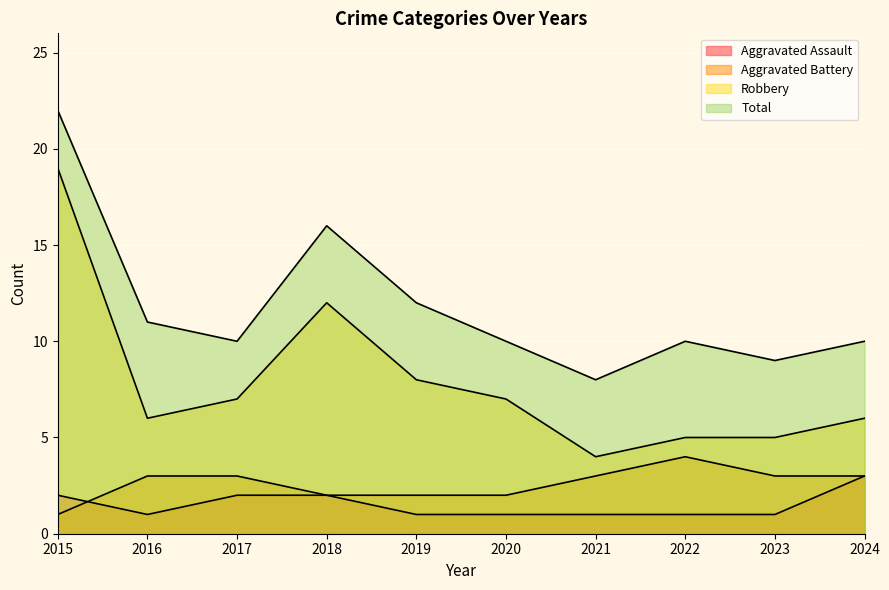

What is the sum of the Aggravated Battery values at 2024 and 2022?

7